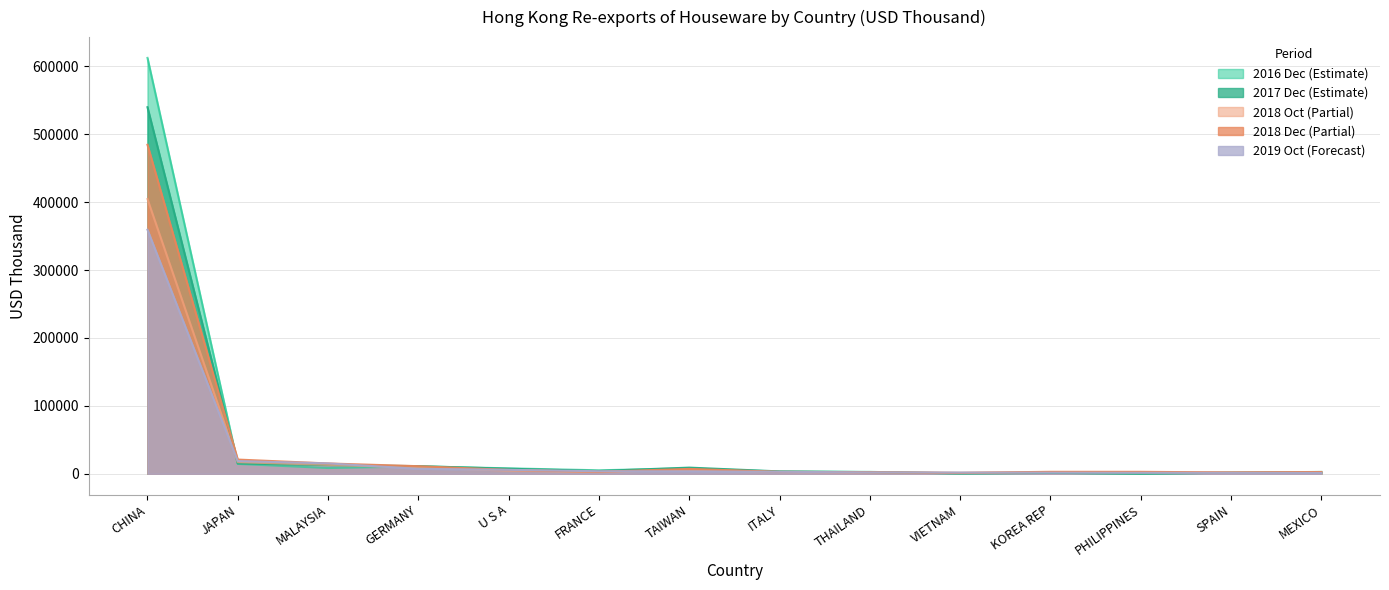

At which category is the sum across all series the highest?

CHINA